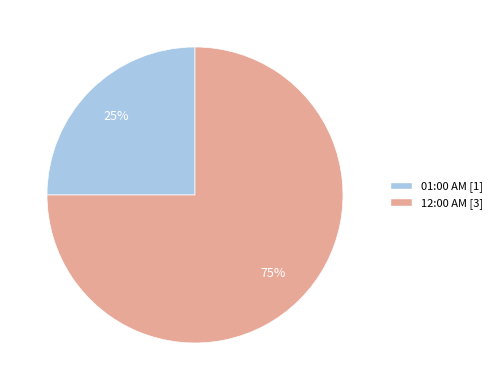

How many slices are in this pie chart?

2